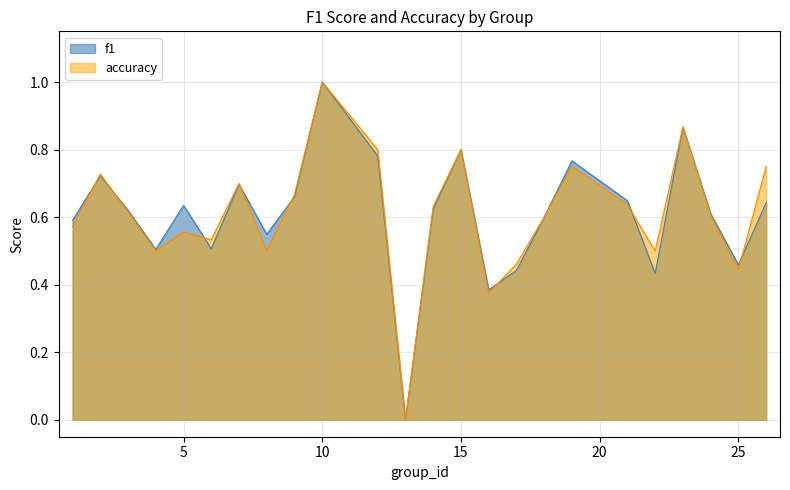

Between 14 and 17, which is larger?

14